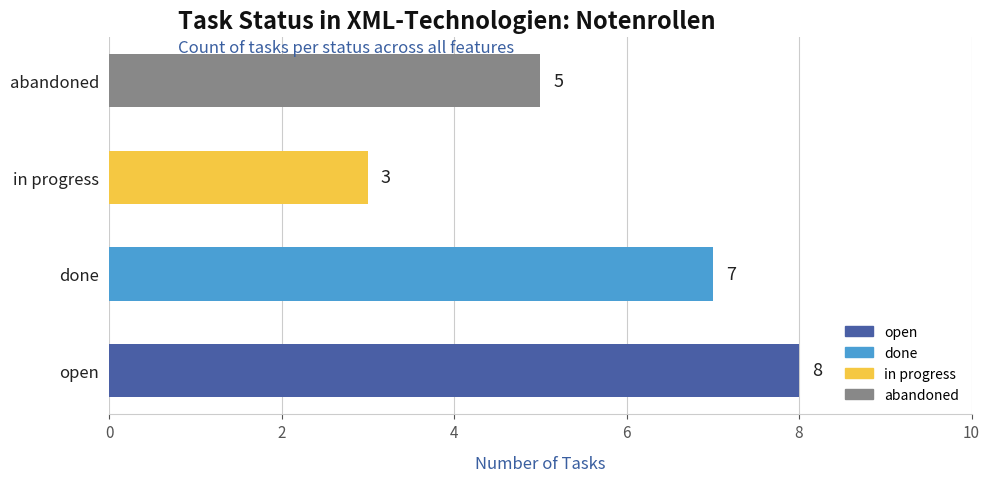

The value at open is 3. True or false?

False